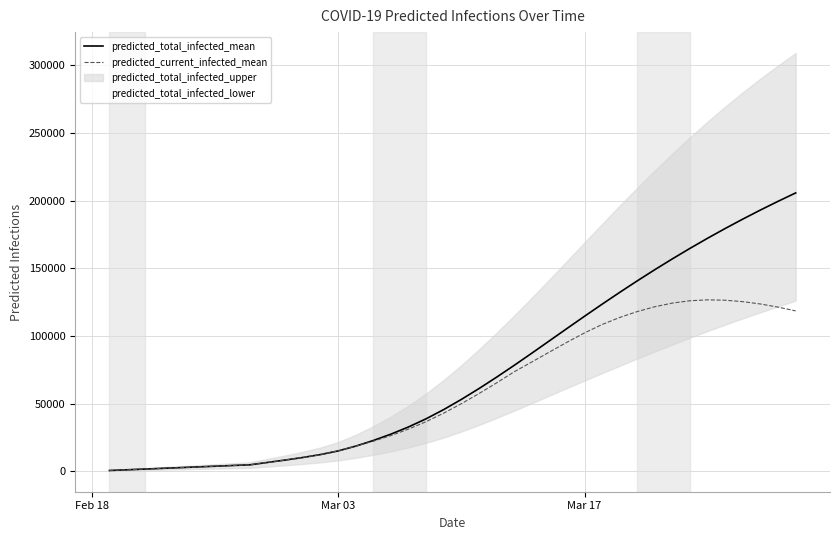

What is the average value of the predicted_total_infected_mean series?

73278